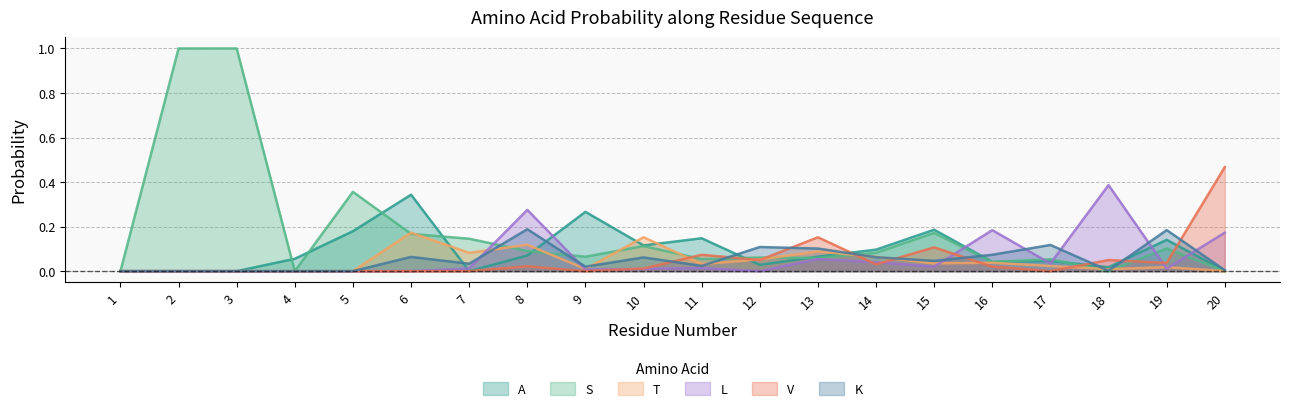

How many interior local valleys does the K series have?

5